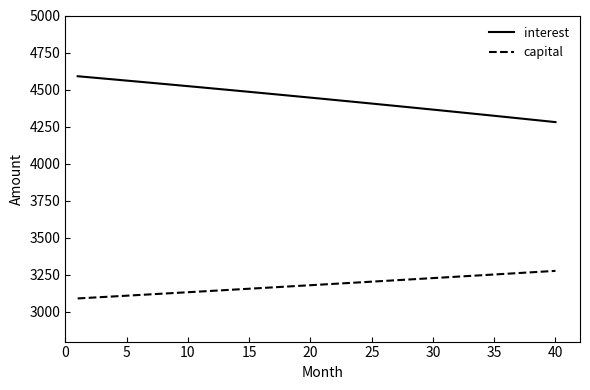

What is the sum of all capital values?

127328.2